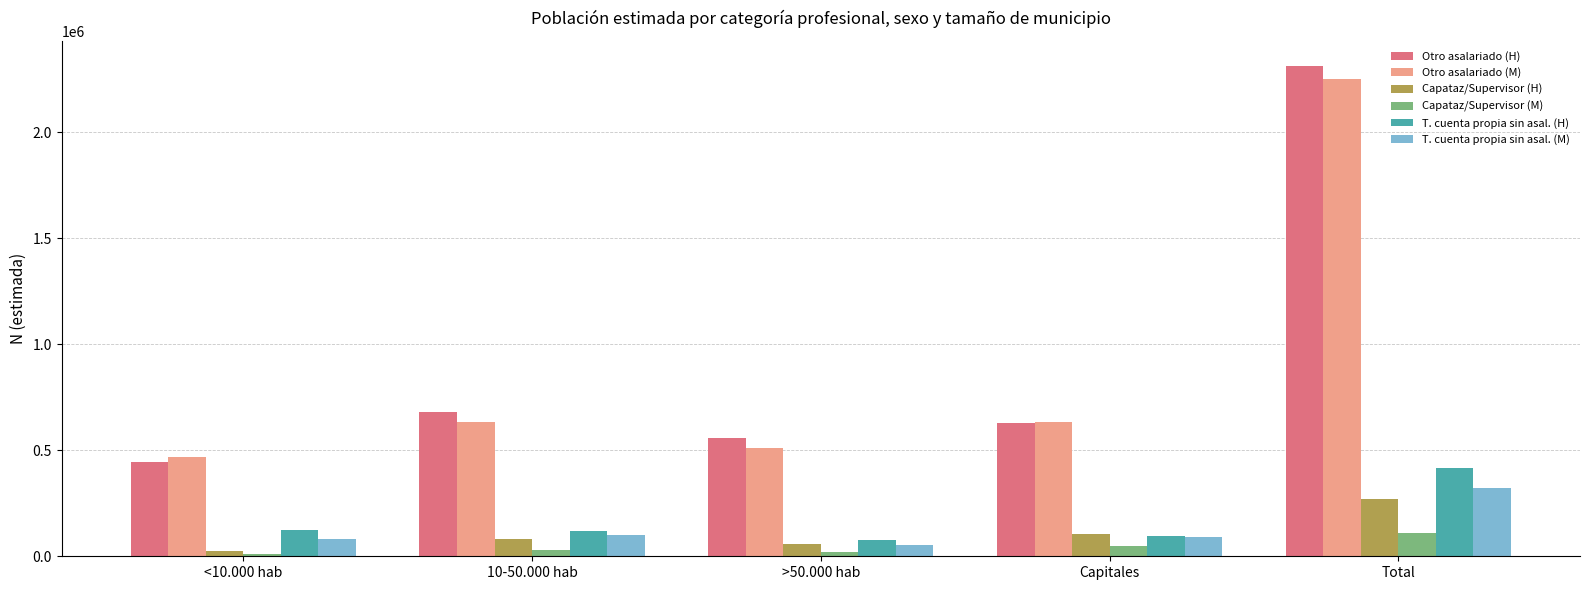

How many bars are there in each group?

6